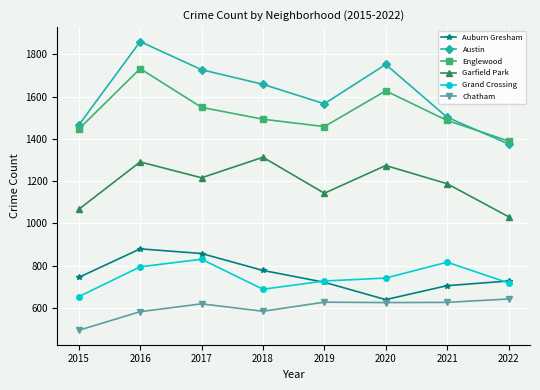

The value of Austin at 2016 is 1860. True or false?

True